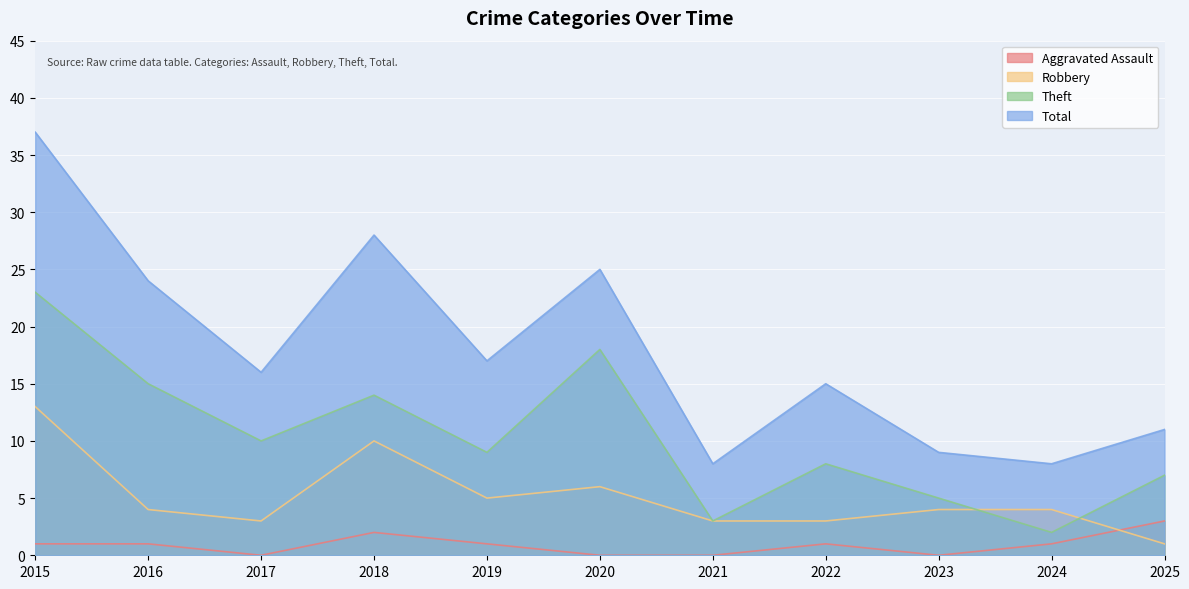

At how many categories does at least one series exceed 28?

1